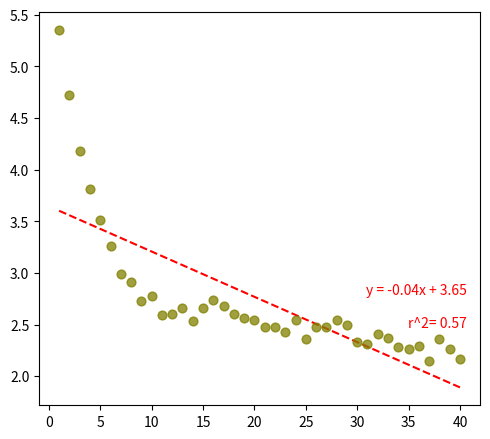

What is the range of Y values (max minus min)?

3.2